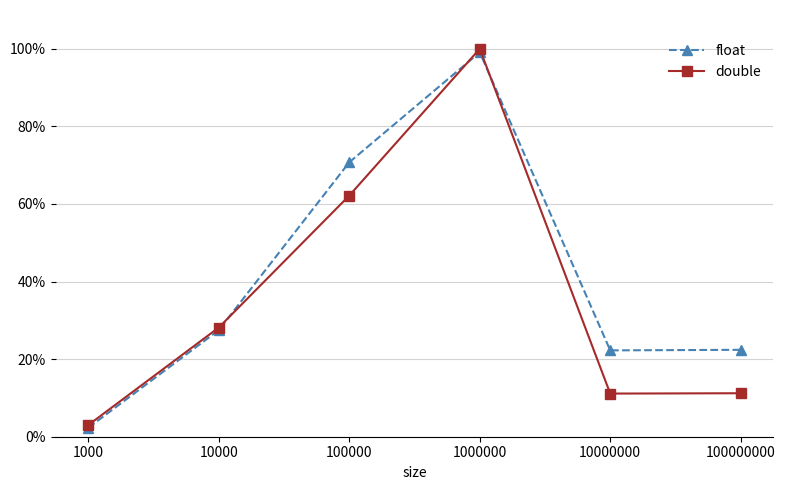

What is the value of the float point at the 3rd from the left?

70.7